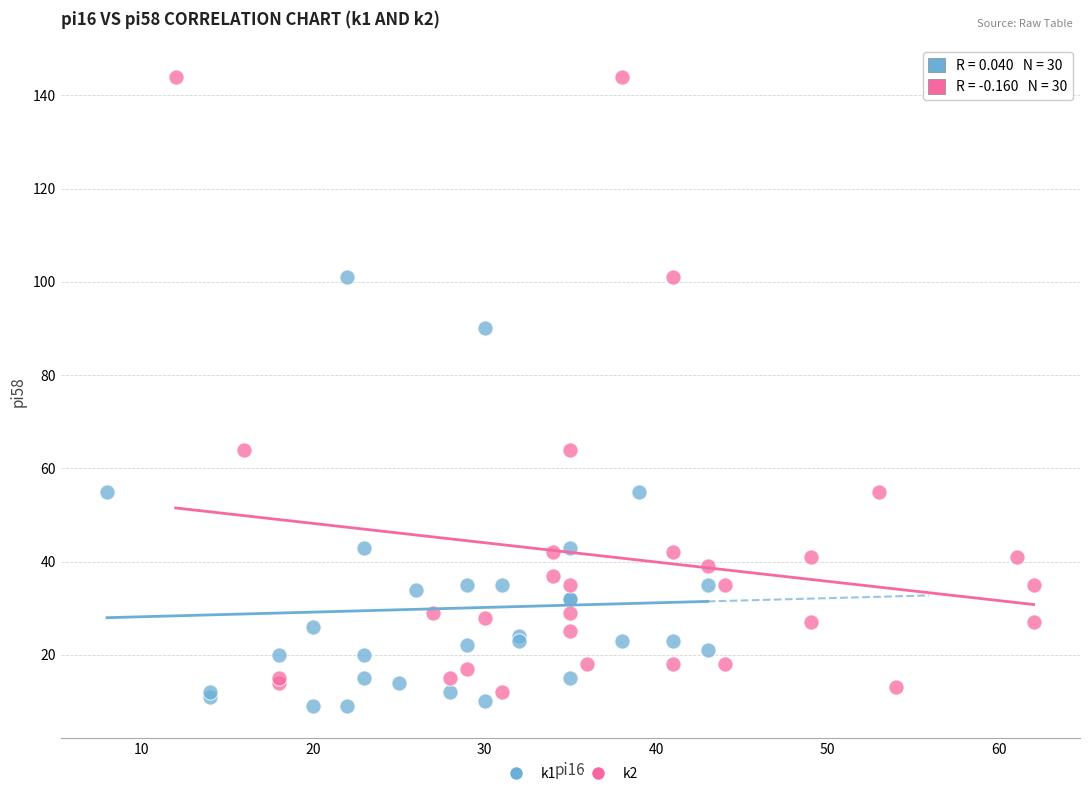

Which series has the widest spread of Y values?

k2